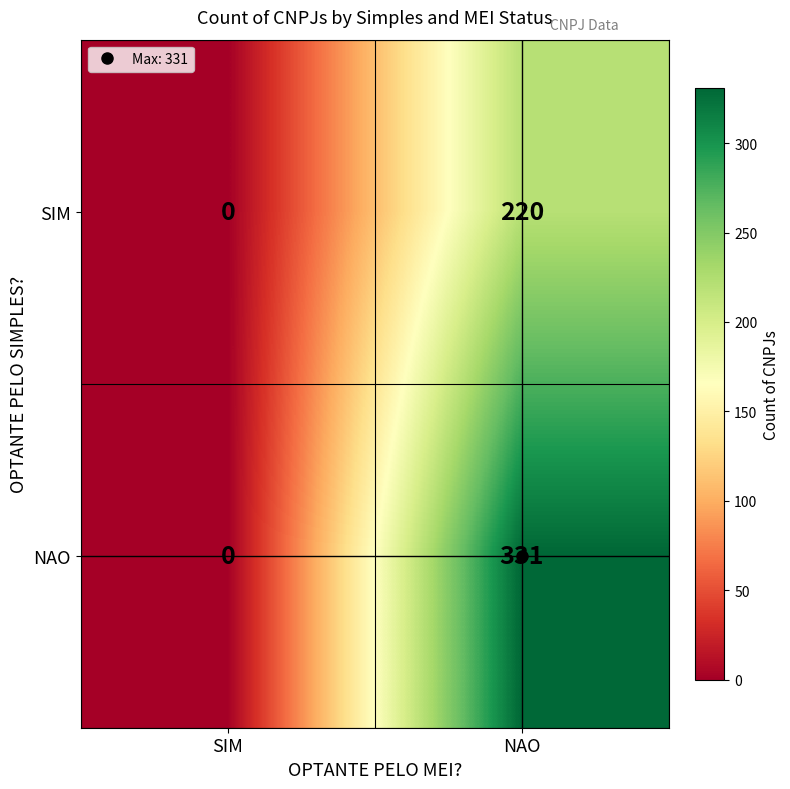

List the series in order of their peak value, lowest first.

SIM, NAO